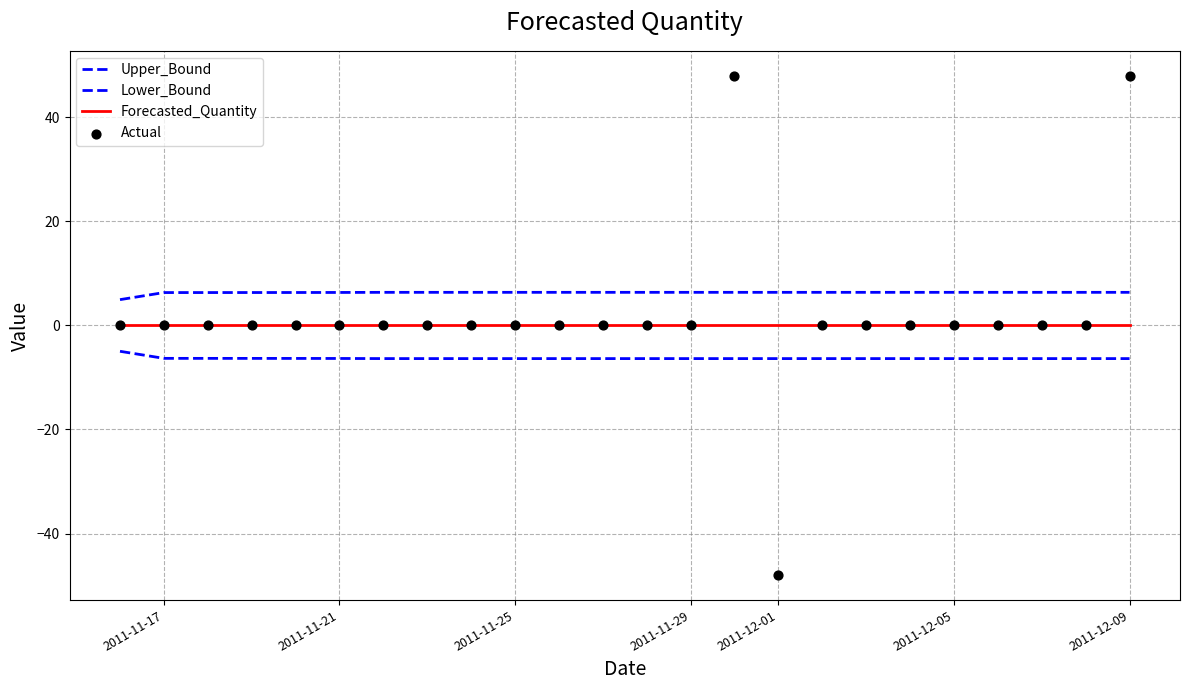

Is the value of Actual at 2011-11-17 greater than the value of Upper_Bound at 2011-11-17?

No